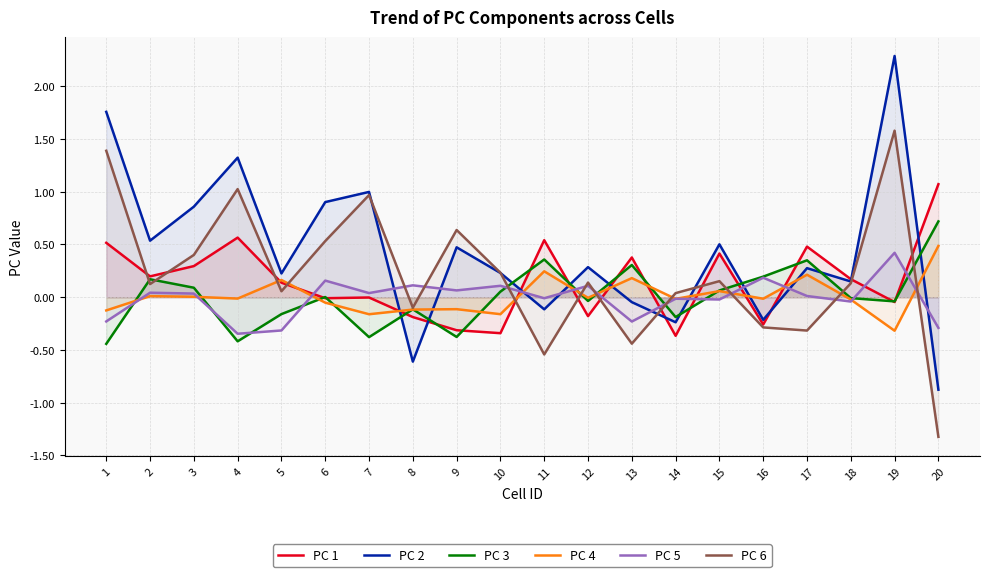

True or false: PC 5 has a value of 0.1 at 10.

True